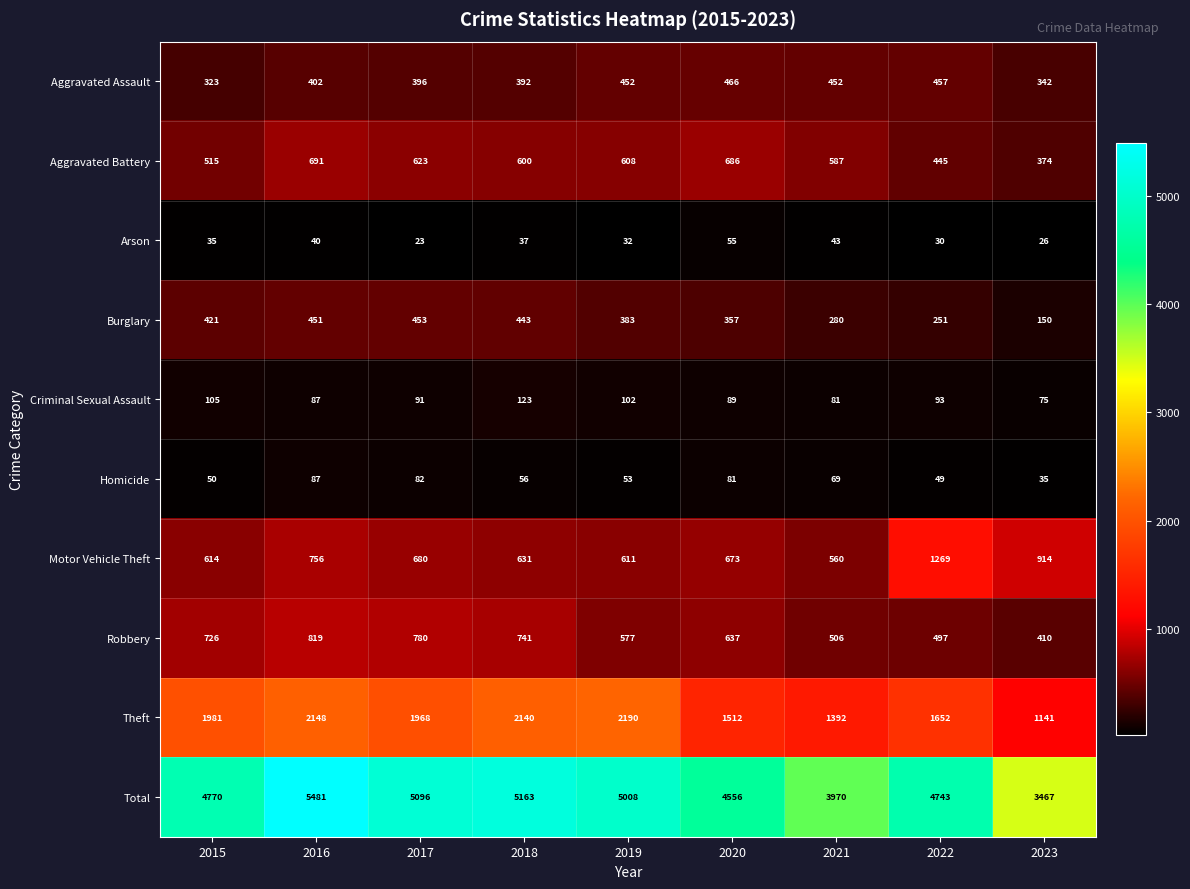

What is the average value of the Aggravated Assault series?

409